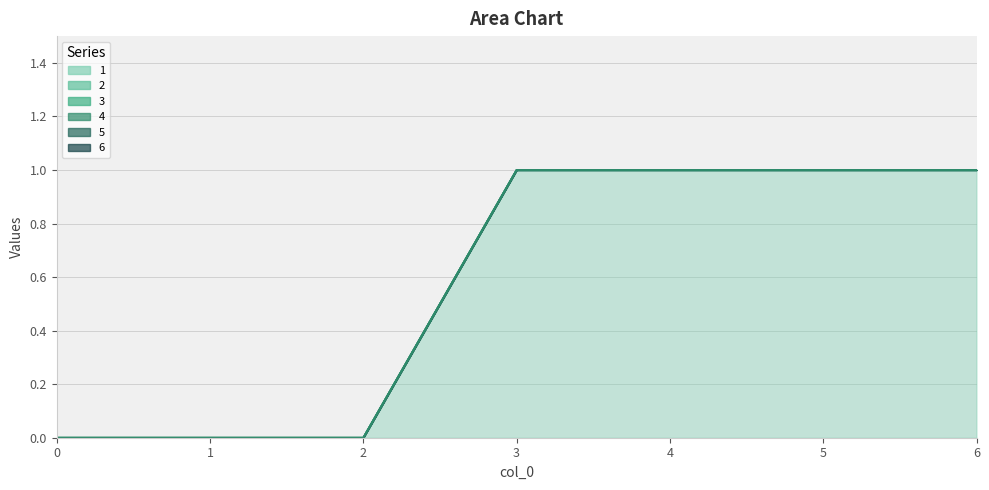

At how many categories does at least one series exceed 0?

4